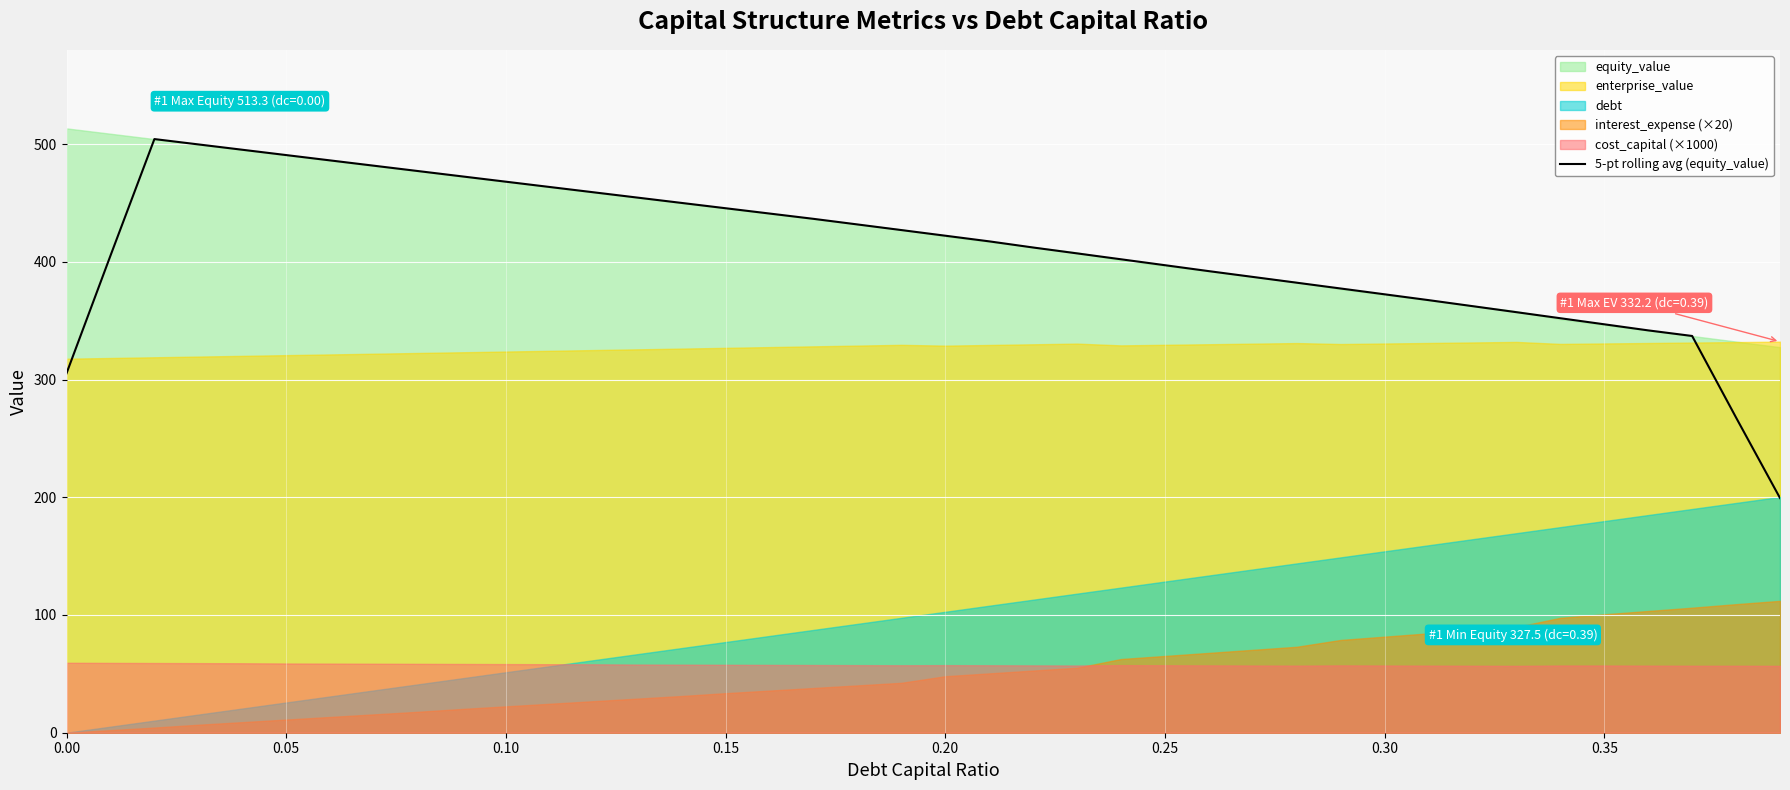

The value of 5-pt rolling avg (equity_value) at 0.15 is 445.5. True or false?

True